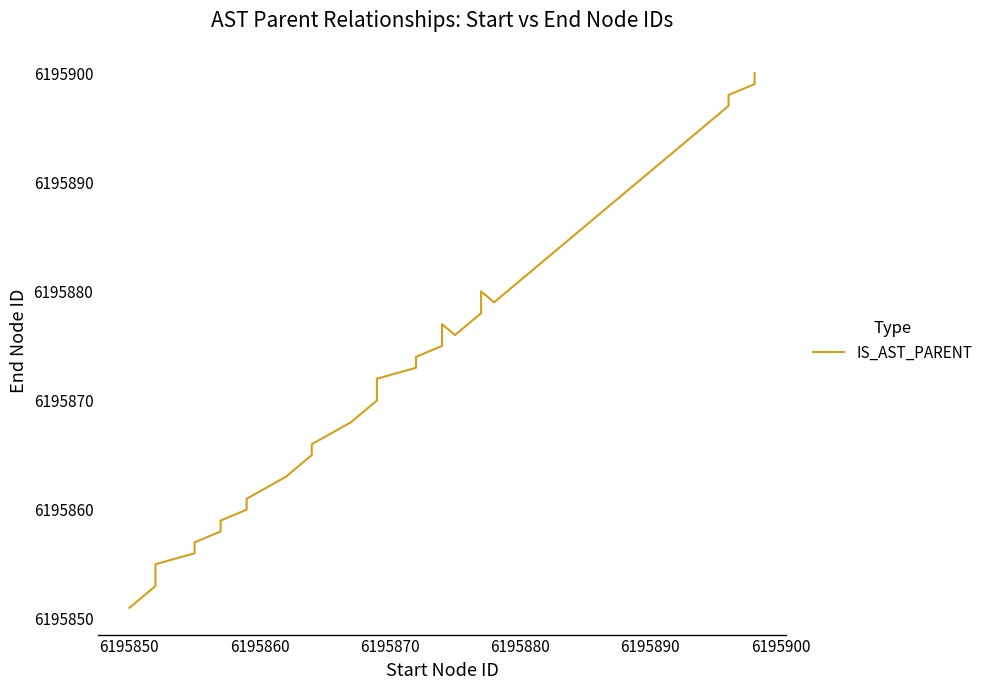

What is the minimum value shown in the chart?

6195851